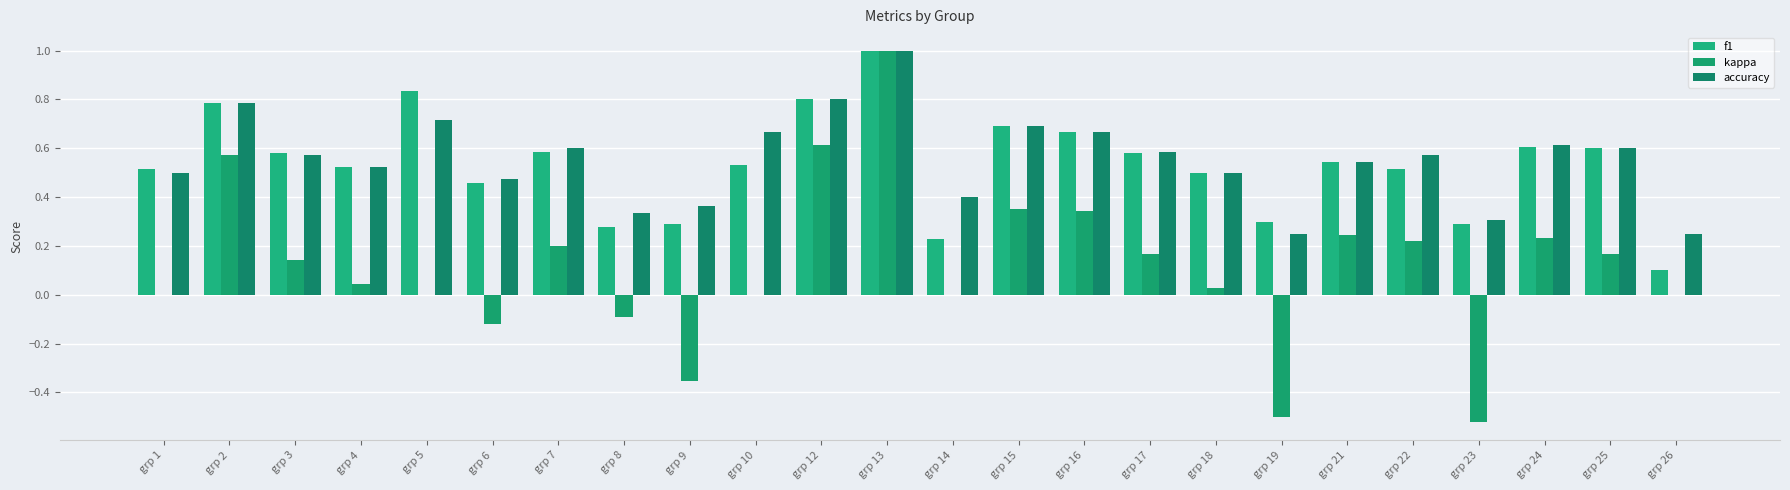

Between grp 9 and grp 22, which series saw the biggest shift?

kappa